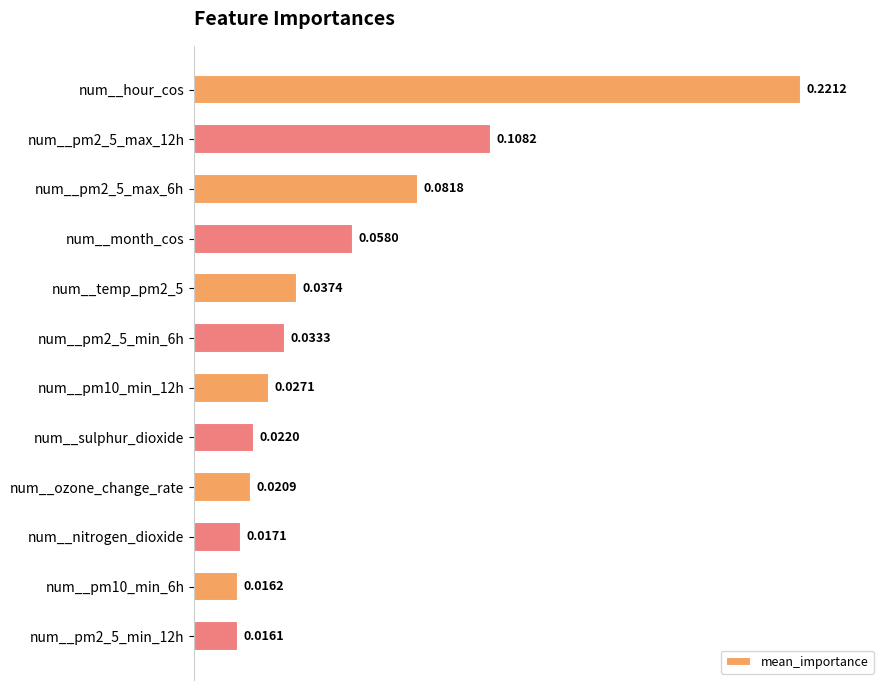

What is the sum of all values?

0.7